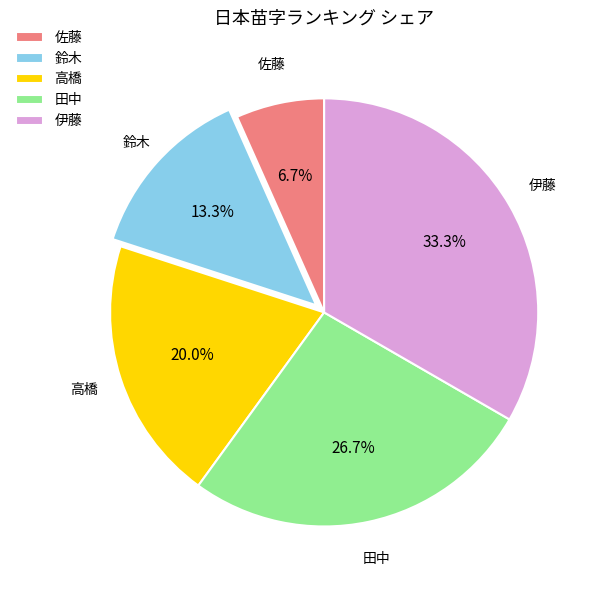

Which category has the biggest portion of the pie?

伊藤